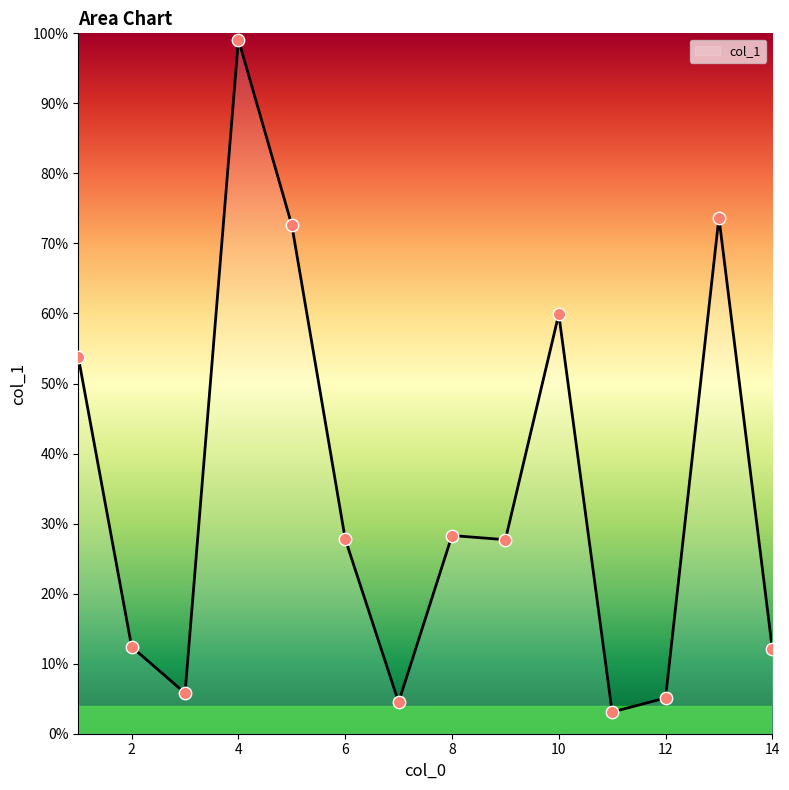

What is the difference between the maximum and minimum values?

96.0